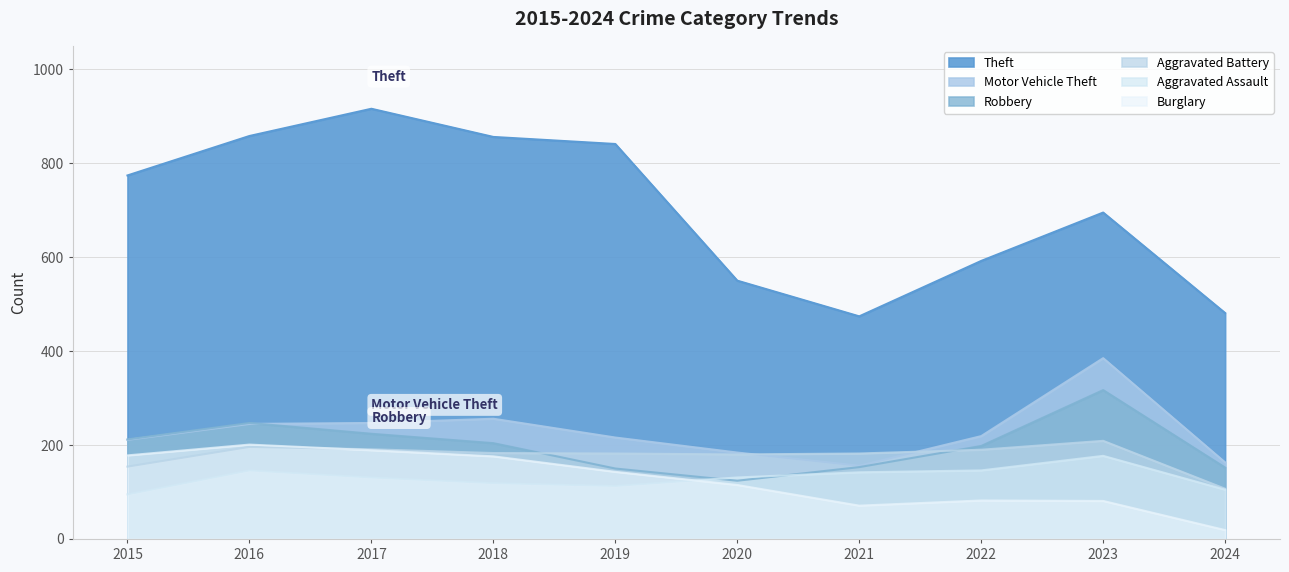

At which label does Aggravated Assault first exceed 131?

2016